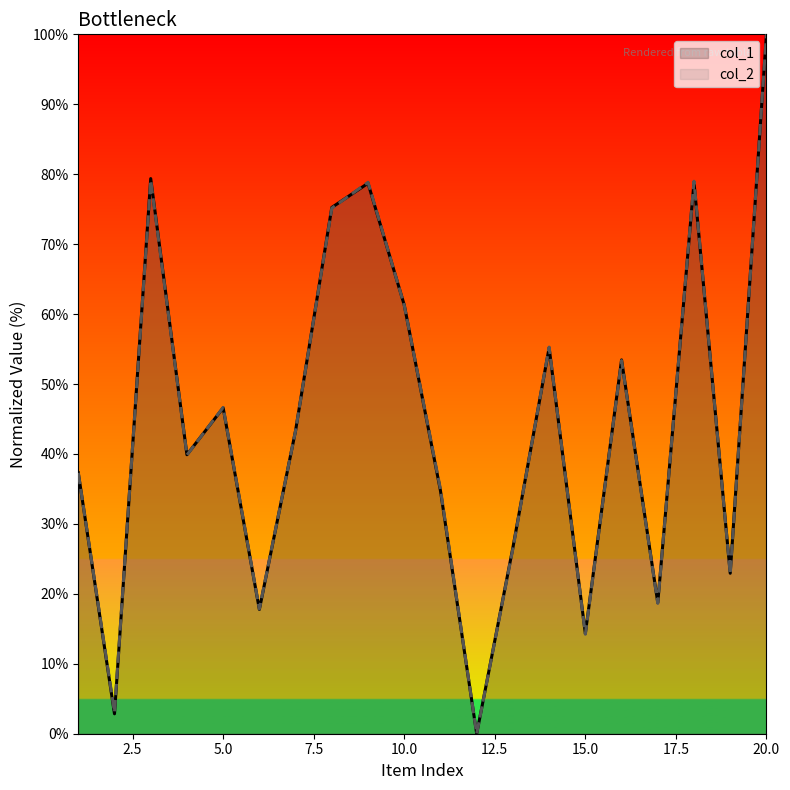

Which series changed the most between 15.0 and 20.0?

col_2